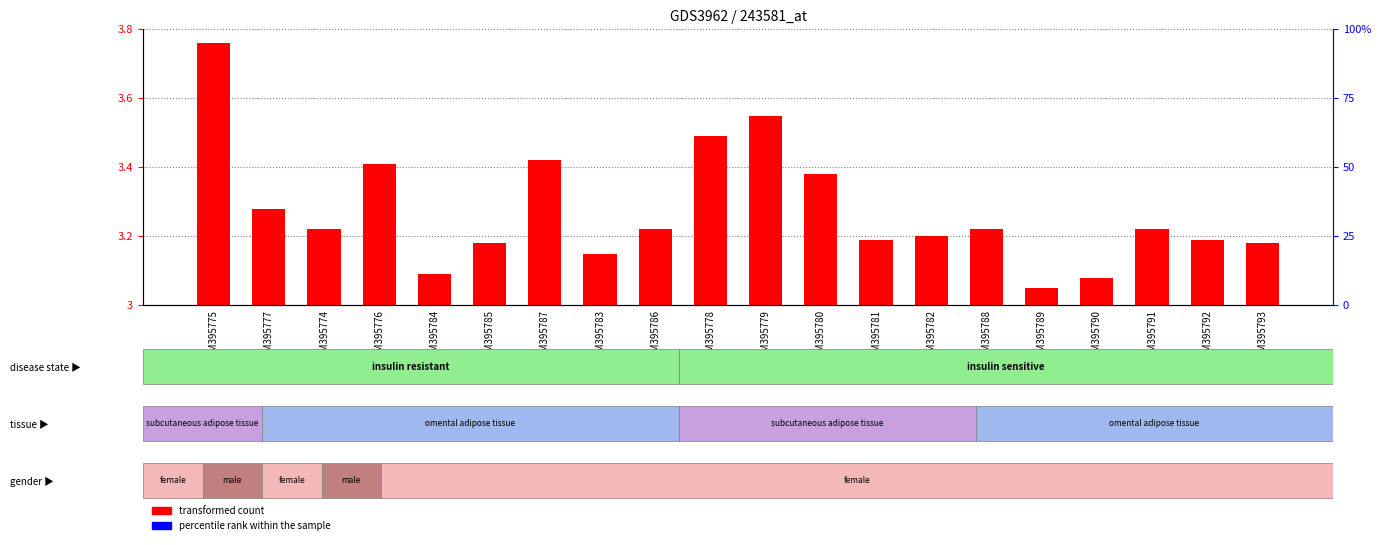

Which category has the lowest value across all series?

GSM395789